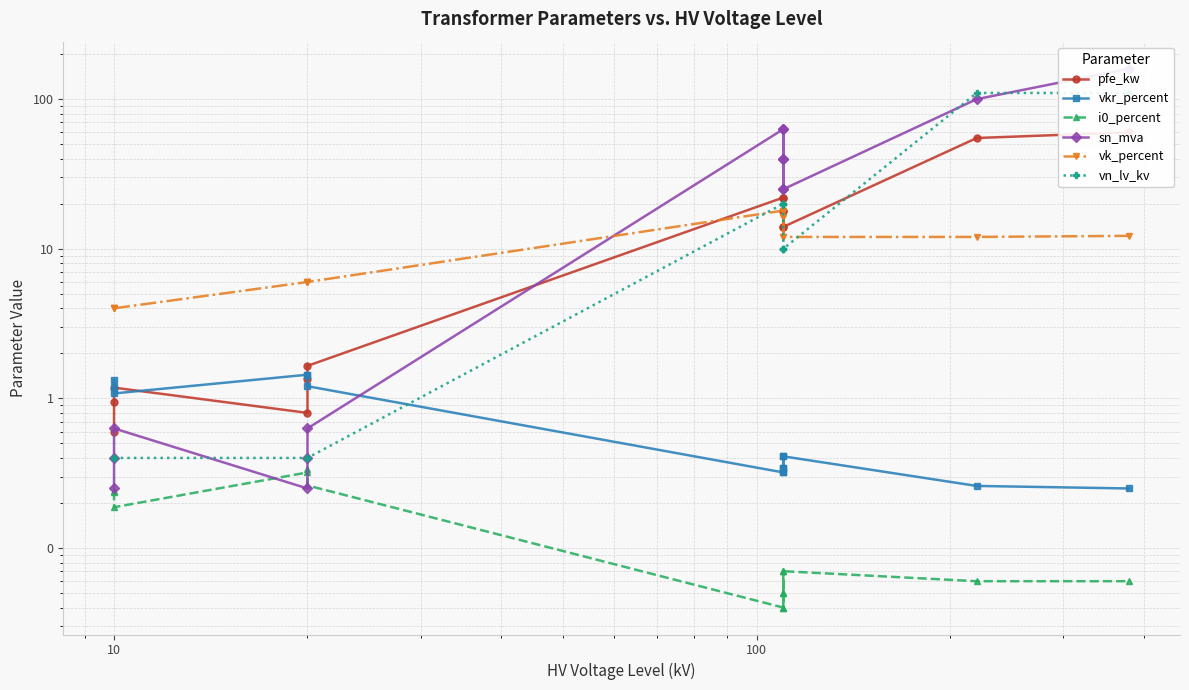

In sn_mva, how many points are lower than both neighbors (excluding endpoints)?

3